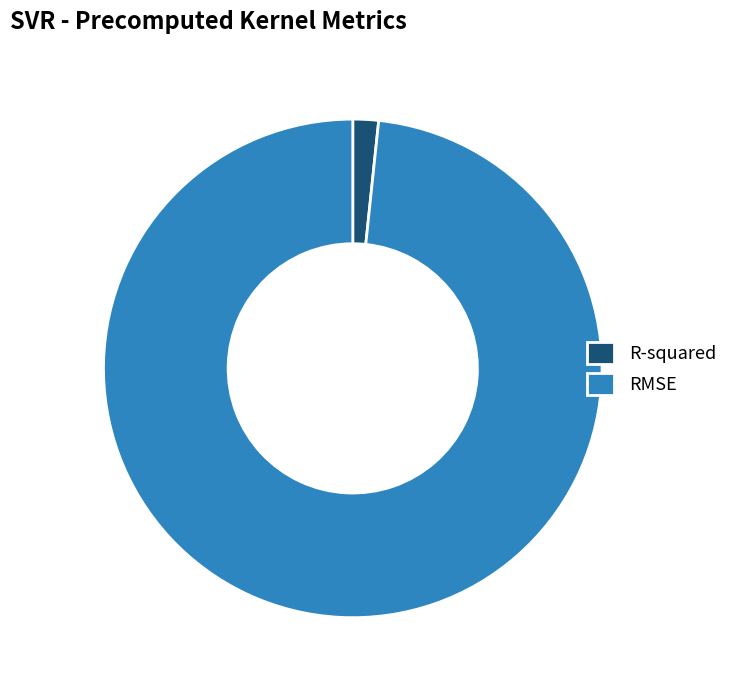

Rank the categories by value from lowest to highest.

R-squared, RMSE